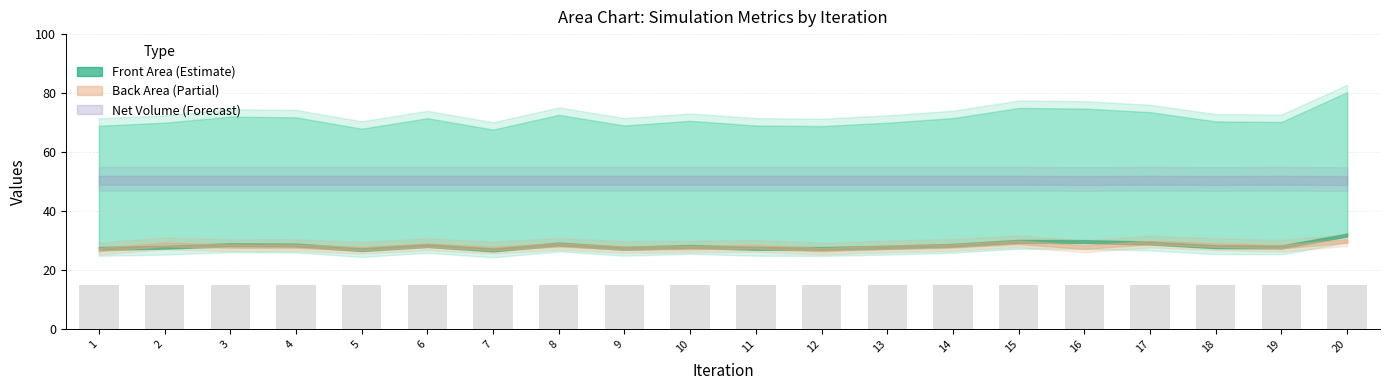

What is the sum of all Net Volume values?

998.8